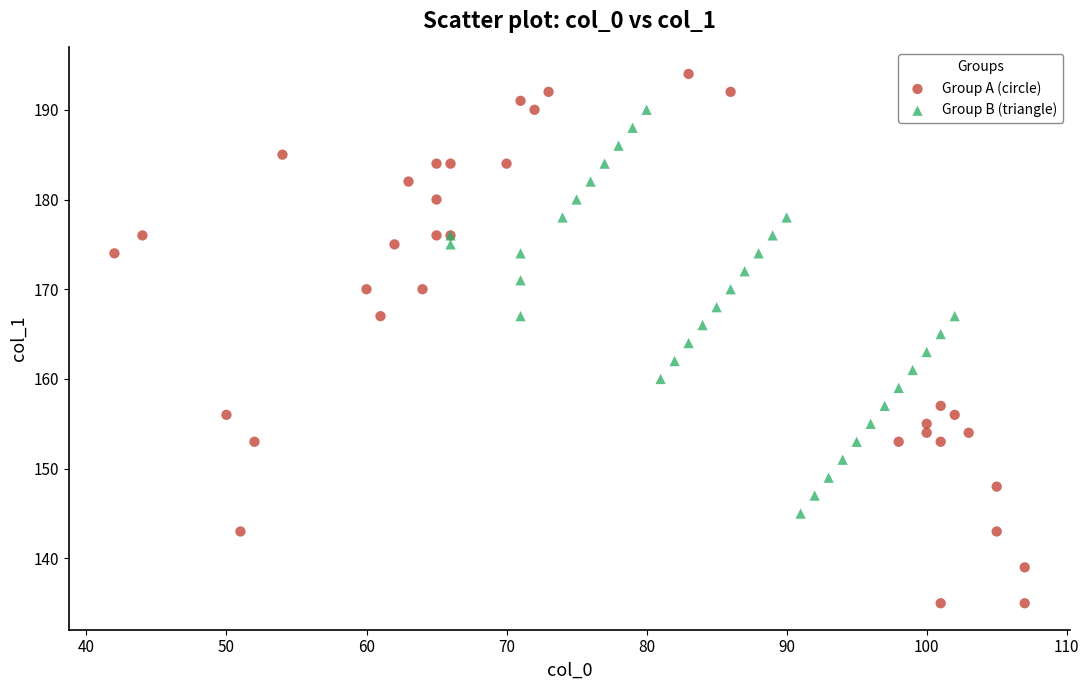

Which series has the largest Y range (max minus min)?

Group A (circle)